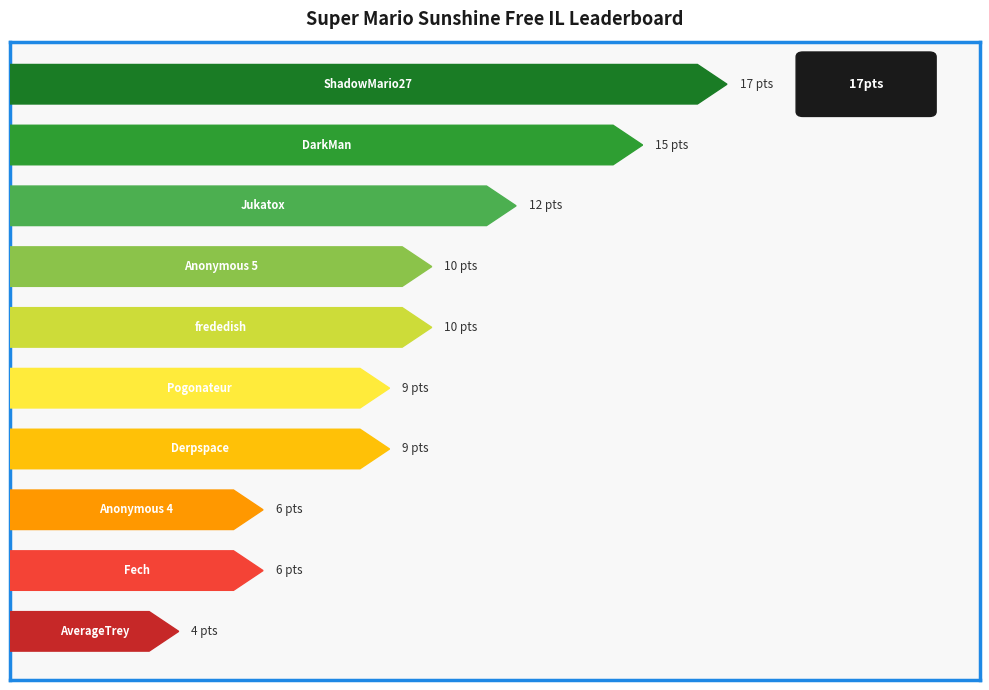

At which category is the sum across all series the highest?

ShadowMario27